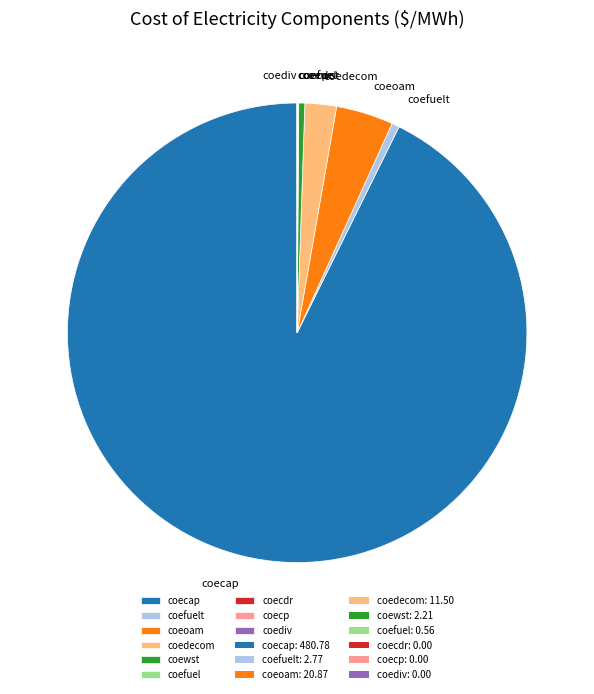

Do coecap and coedecom together represent more than half of the pie?

Yes